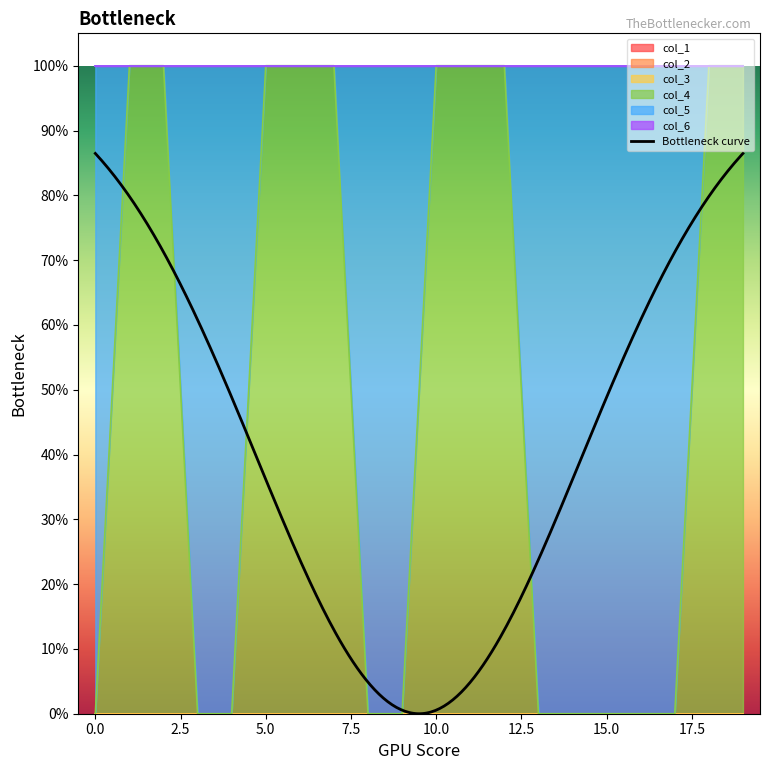

Which series has the widest spread of values?

col_4